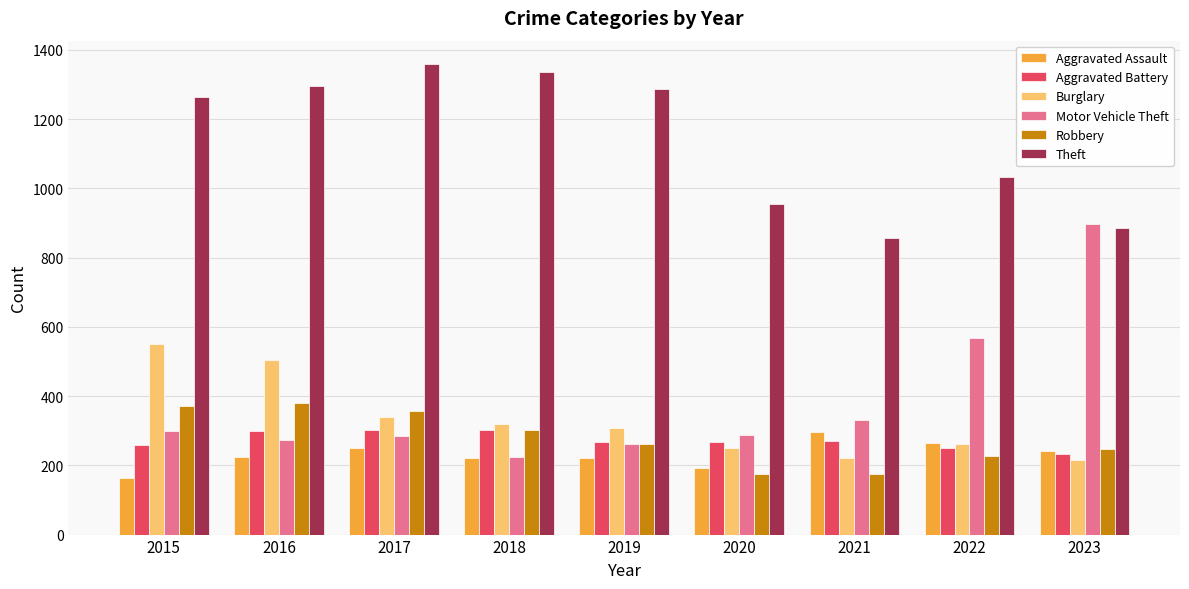

What is the smallest value displayed?

164